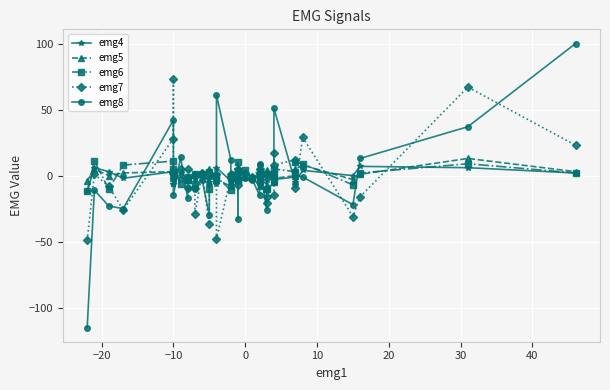

What is the lowest value of the emg4 series?

-12